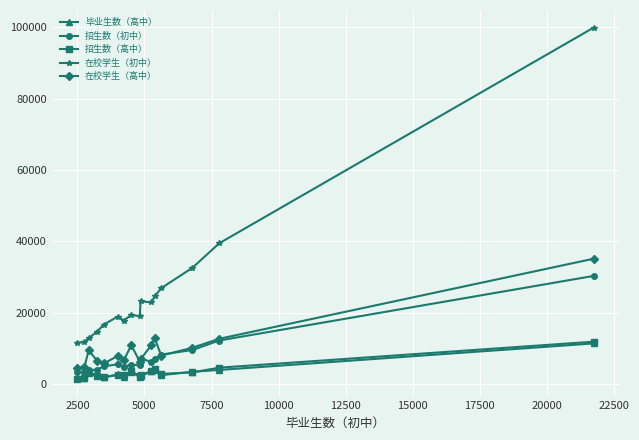

Which series has the widest spread of values?

在校学生（初中）